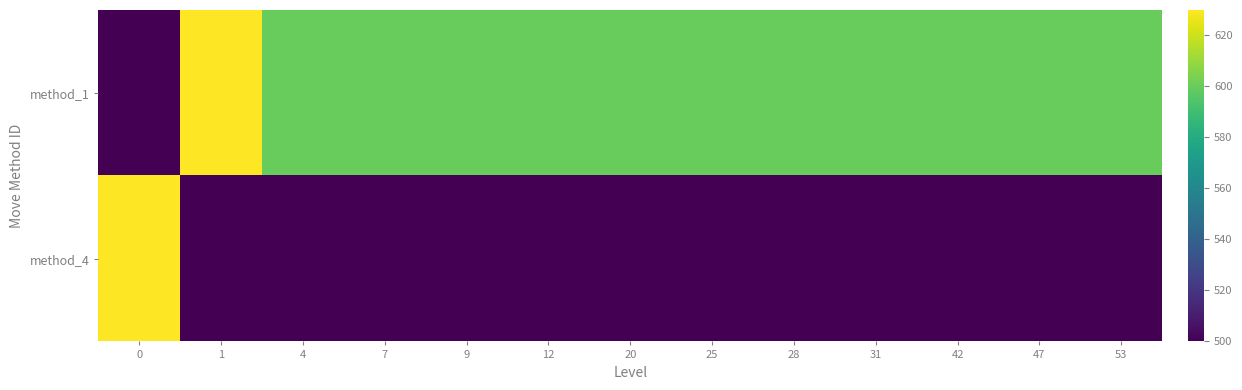

List the series in order of their peak value, lowest first.

row_0, row_1